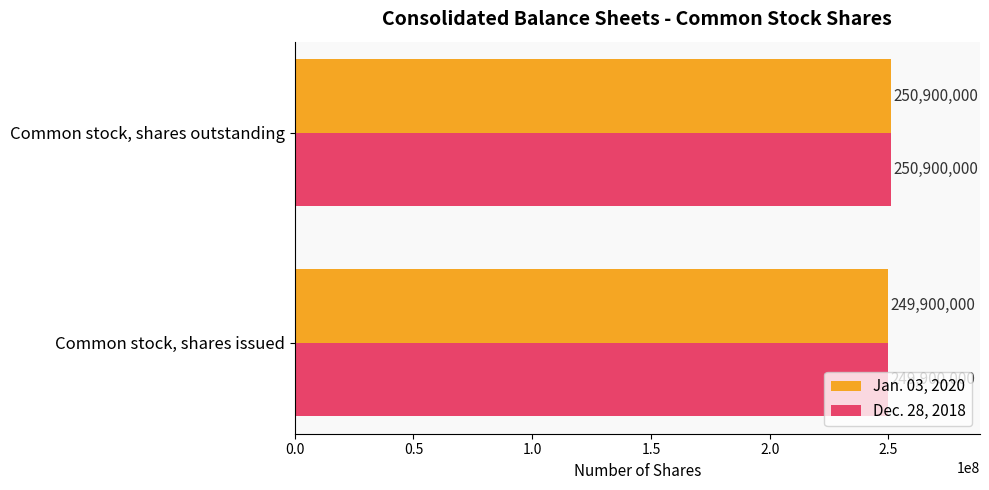

What is the highest value of the Dec. 28, 2018 series?

250900000